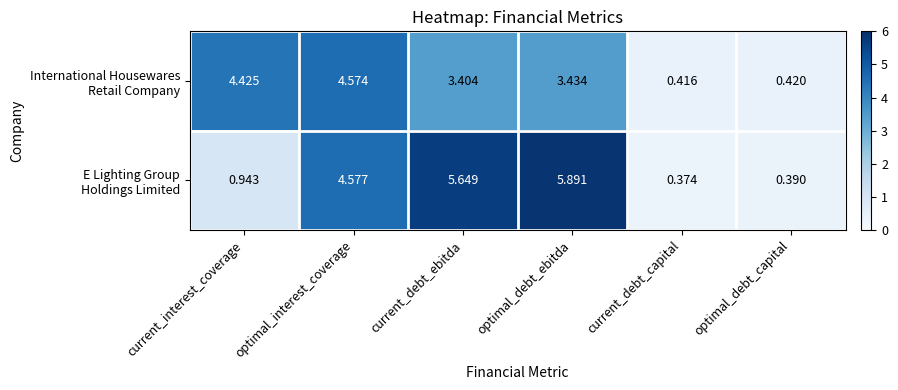

At which category does the chart reach its peak across all series?

optimal_debt_ebitda